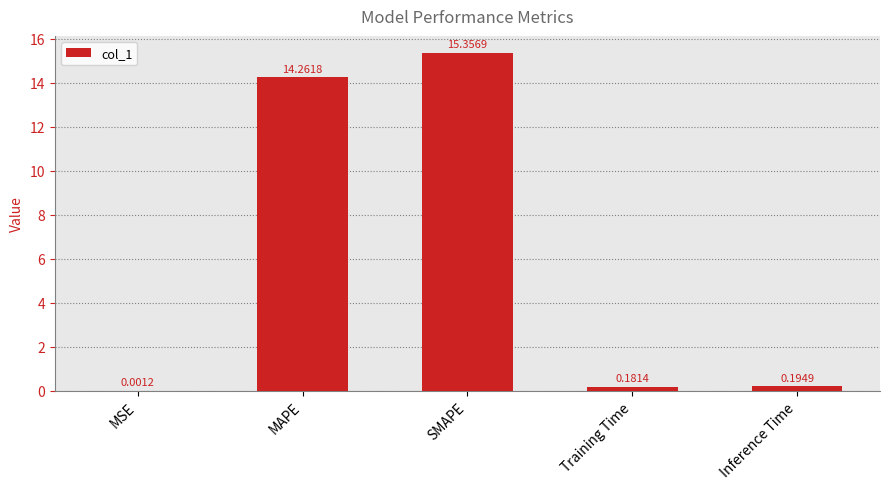

Read the value at SMAPE.

15.4